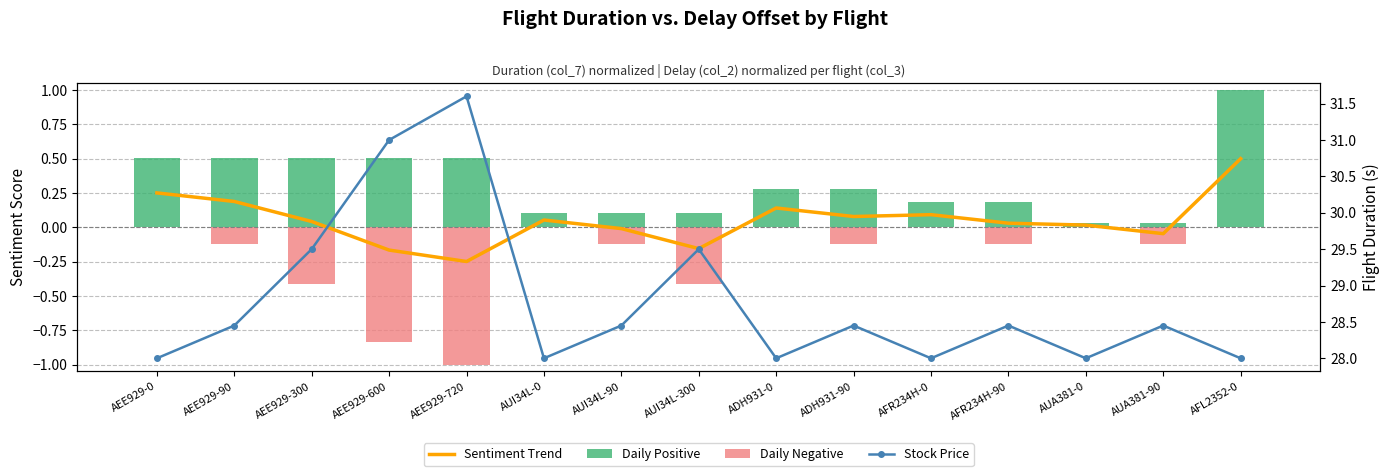

Reading right to left, extract all data points from this chart.

Sentiment Trend: 0.5	-0.0	0.0	0.0	0.1	0.1	0.1	-0.2	-0.0	0.1	-0.2	-0.2	0.0	0.2	0.3
Daily Positive: 1.0	0.0	0.0	0.2	0.2	0.3	0.3	0.1	0.1	0.1	0.5	0.5	0.5	0.5	0.5
Daily Negative: 0.0	-0.1	0.0	-0.1	0.0	-0.1	0.0	-0.4	-0.1	0.0	-1.0	-0.8	-0.4	-0.1	0.0
Stock Price: 28.0	28.4	28.0	28.4	28.0	28.4	28.0	29.5	28.4	28.0	31.6	31.0	29.5	28.4	28.0